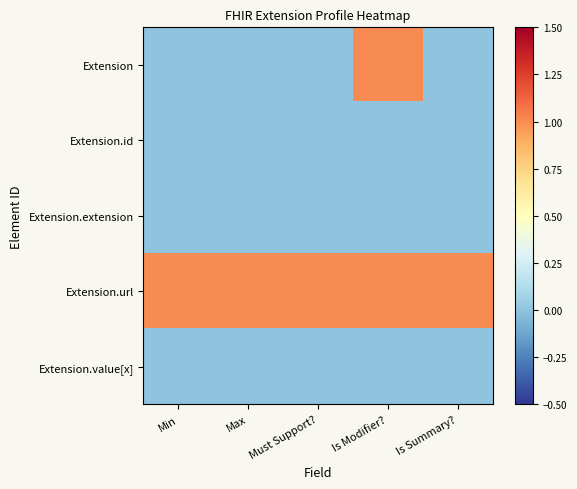

Count the number of data series in this chart.

5